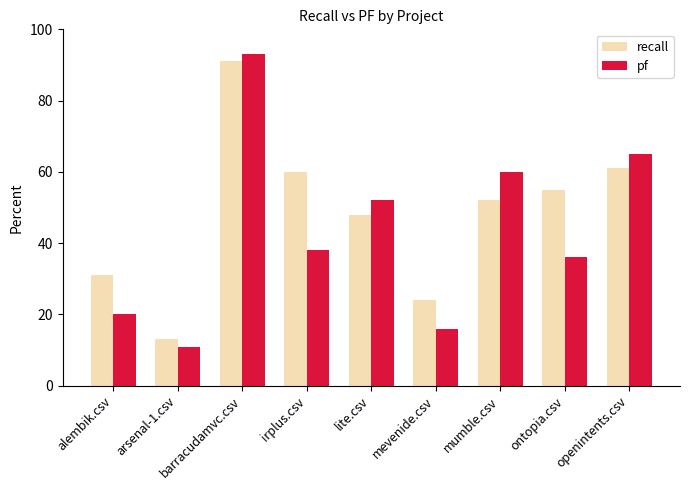

The value of recall at lite.csv is 48.0. True or false?

True